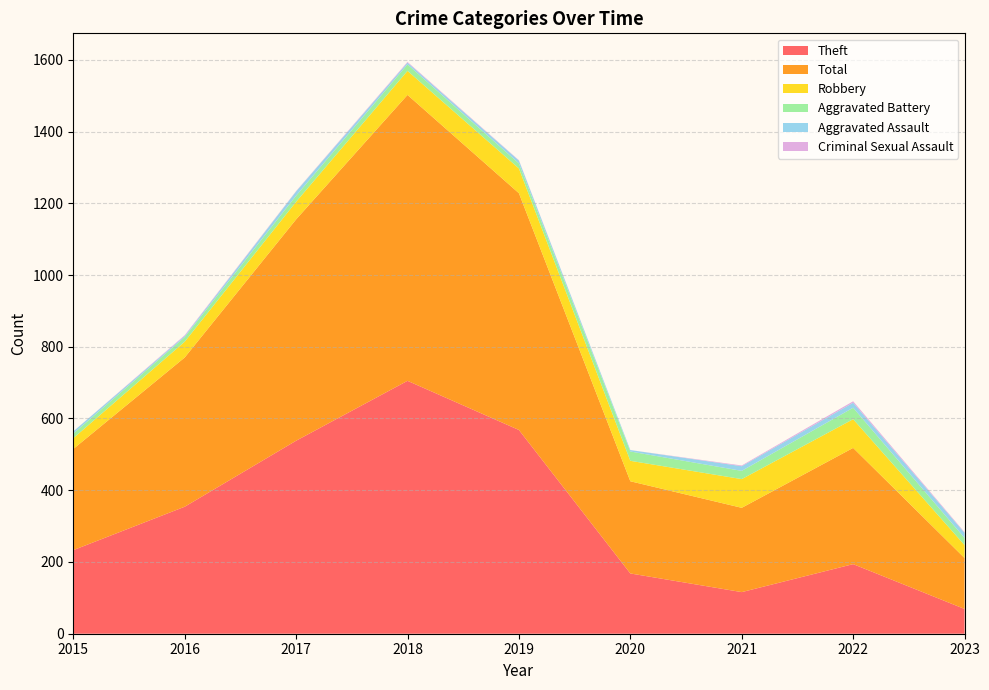

Reading left to right, extract all data points from this chart.

Theft: 233	354	538	705	568	168	116	194	69
Total: 282	416	617	797	660	257	235	324	142
Robbery: 30	44	49	67	69	57	80	80	36
Aggravated Battery: 13	13	17	18	14	26	23	32	20
Aggravated Assault: 6	3	12	5	8	4	13	14	14
Criminal Sexual Assault: 0	2	1	2	1	0	2	4	2